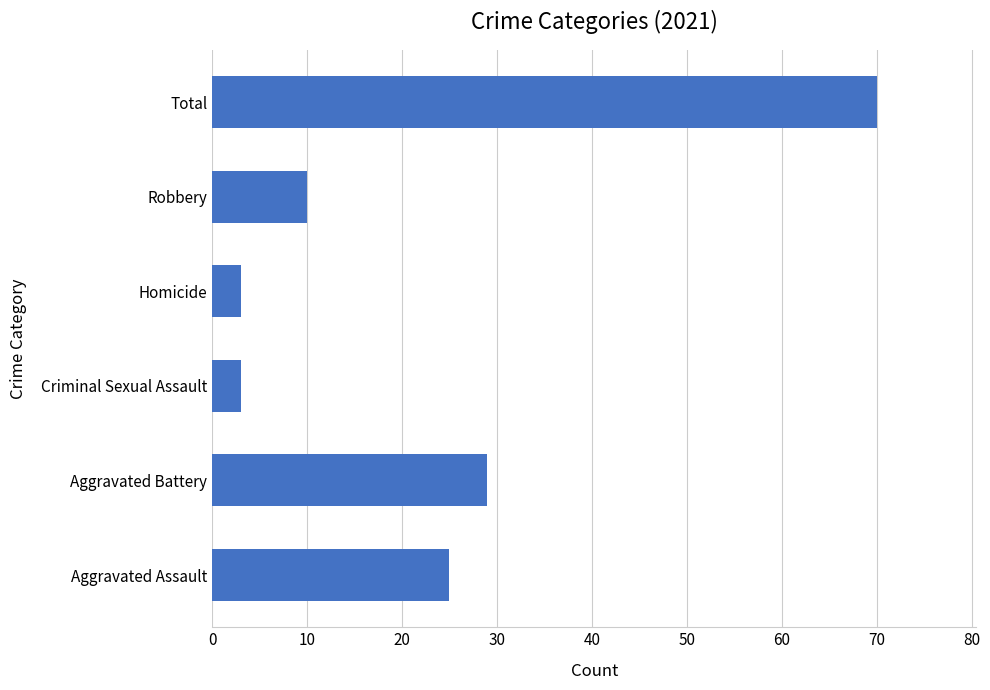

How many series are shown in this chart?

1